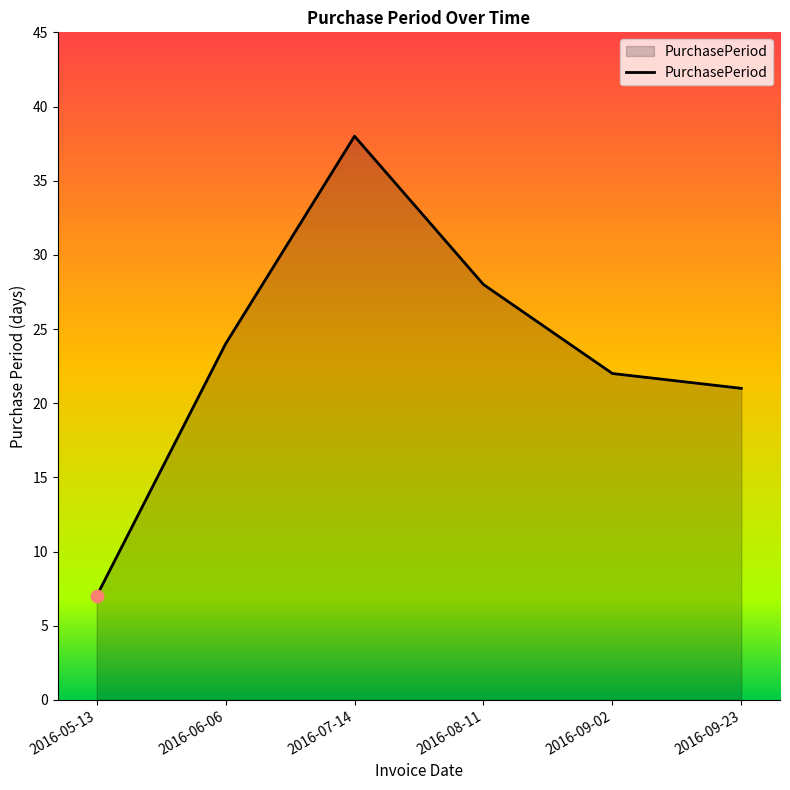

What is the change in value from 2016-05-13 to 2016-07-14?

+31